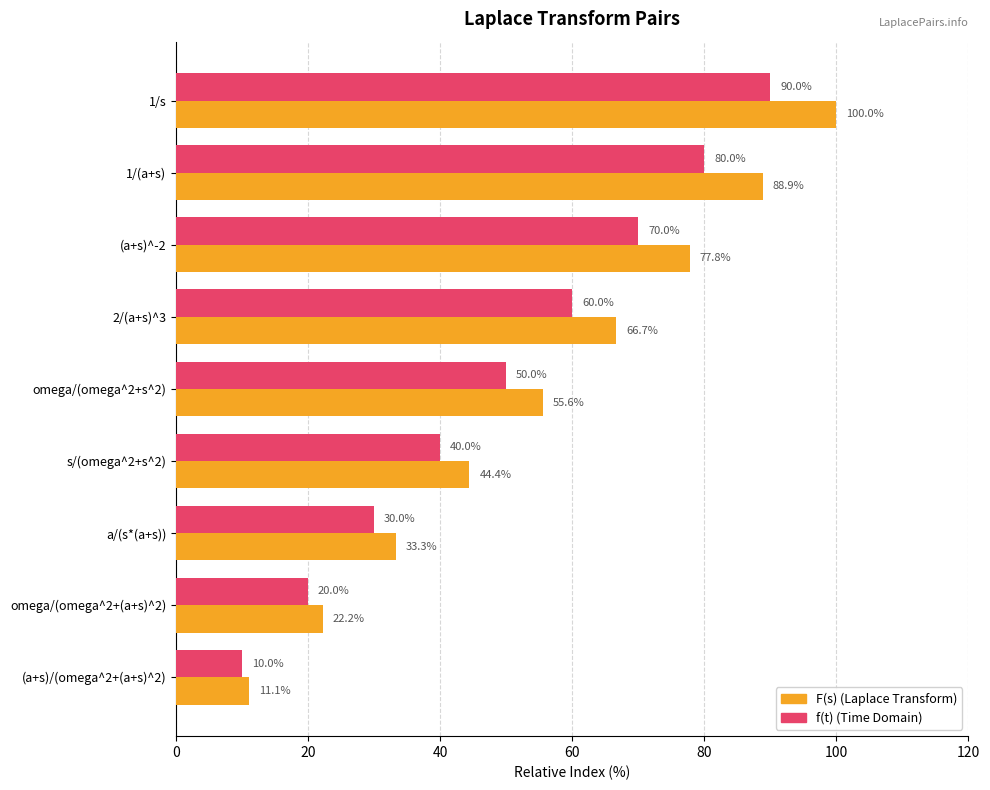

What are all the series names shown in the legend?

F(s) (Laplace Transform), f(t) (Time Domain)